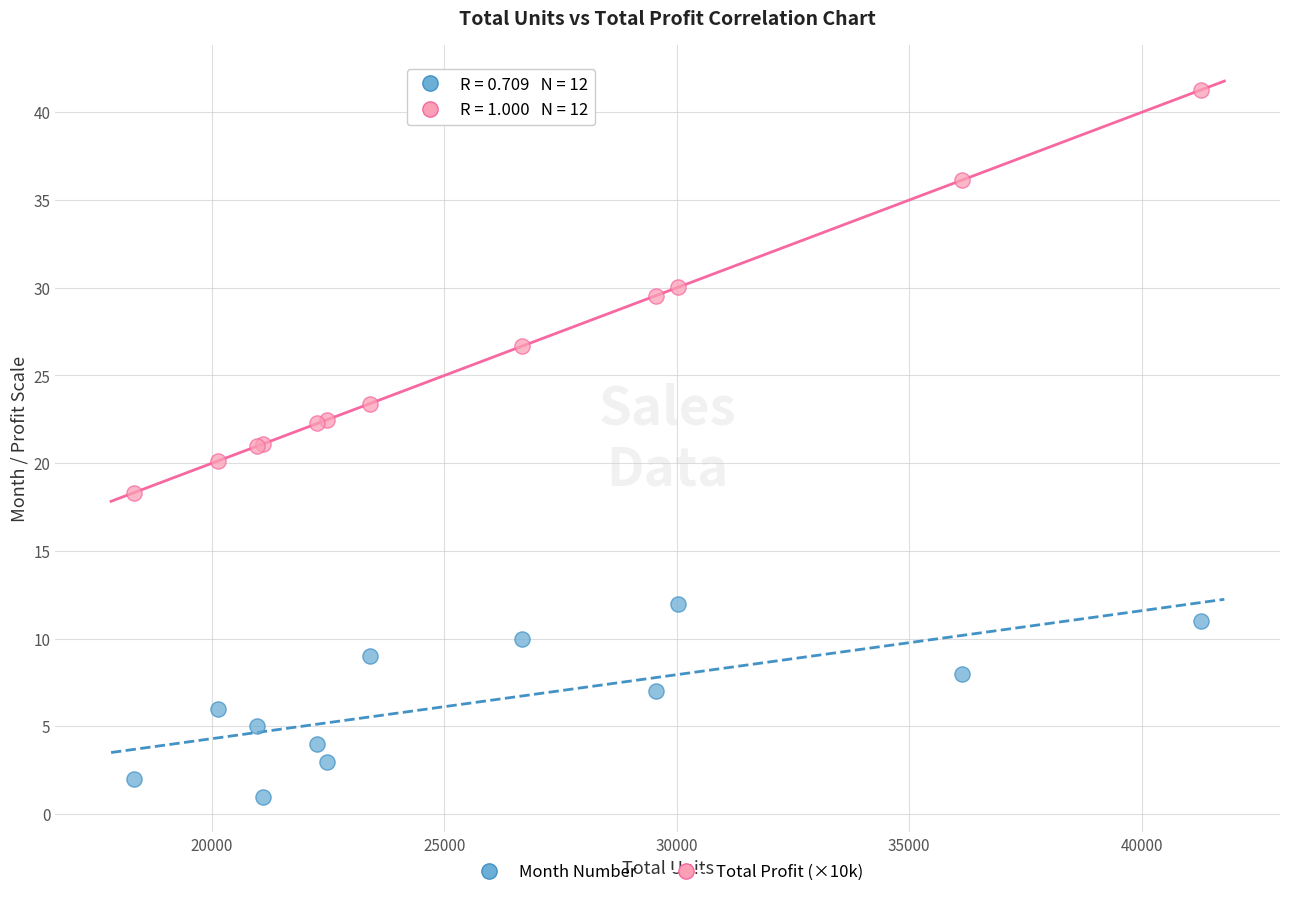

Which series has the largest Y range (max minus min)?

Total Profit (×10k)